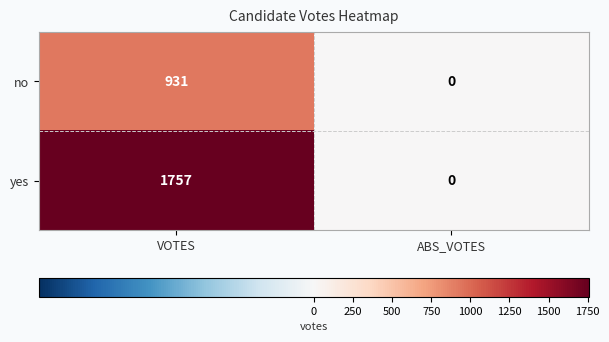

Rank the series by their maximum value, from highest to lowest.

yes, no